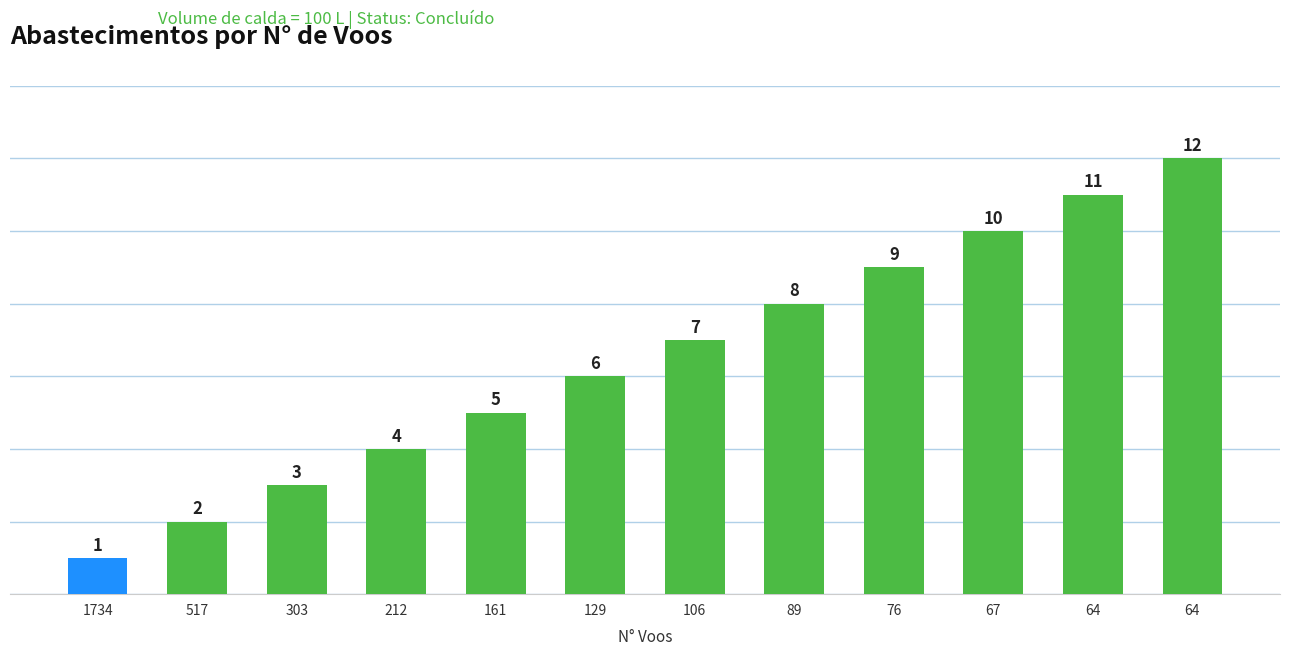

The chart shows a value of 4 at 212. True or false?

True